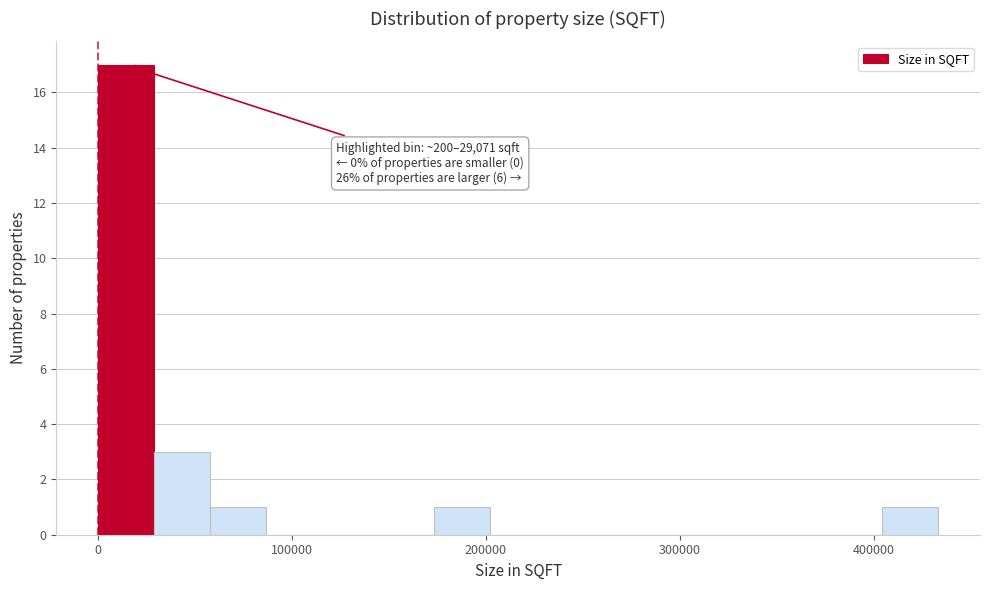

Around what value on the x-axis is the tallest bar? Give the approximate position of its centre, as read against the axis.

10000